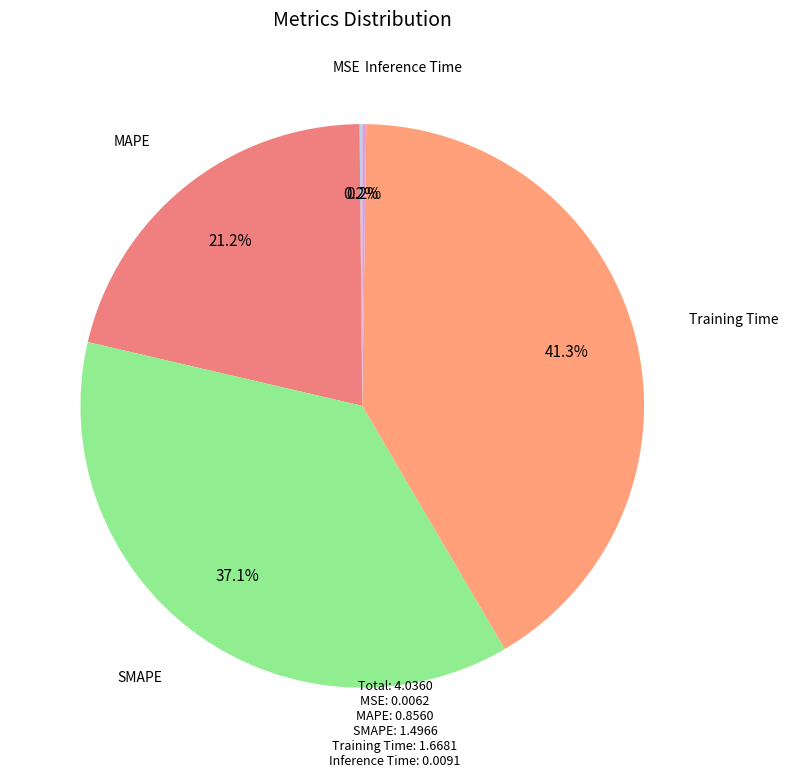

Between SMAPE and Training Time, which is larger?

Training Time